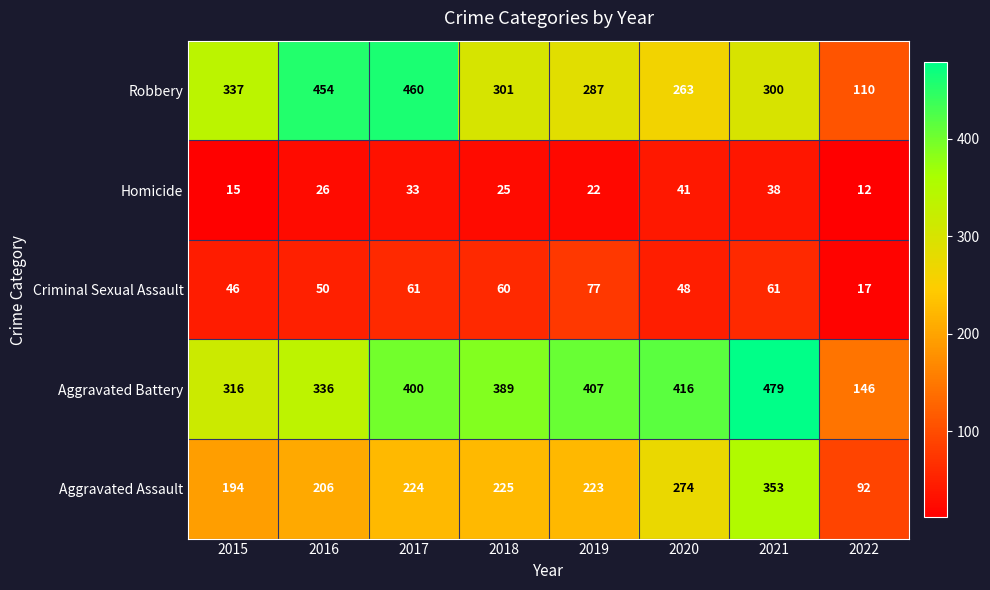

Rank the series by their maximum value, from lowest to highest.

Homicide, Criminal Sexual Assault, Aggravated Assault, Robbery, Aggravated Battery